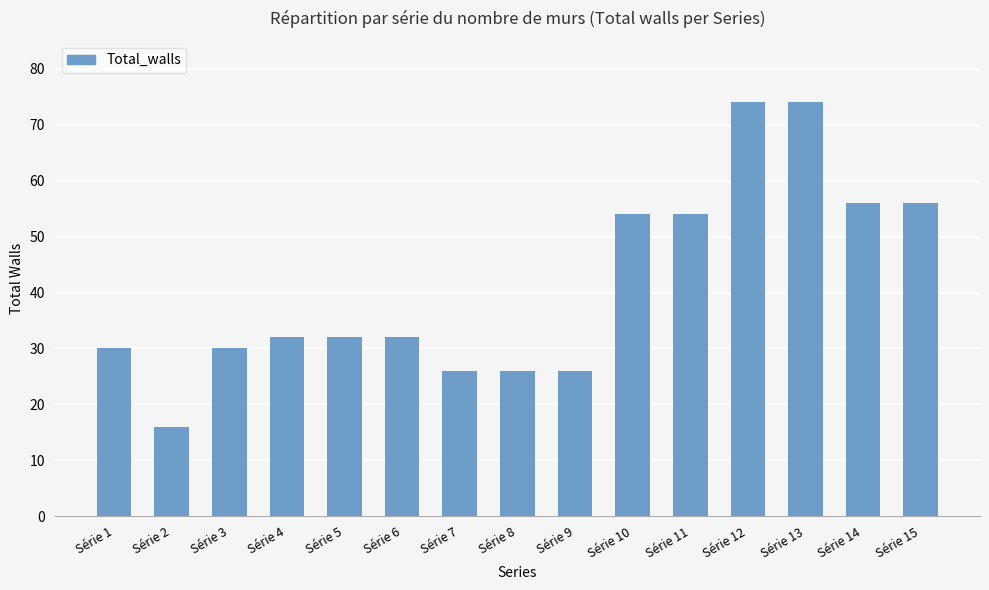

The chart shows a value of 23 at Série 10. True or false?

False